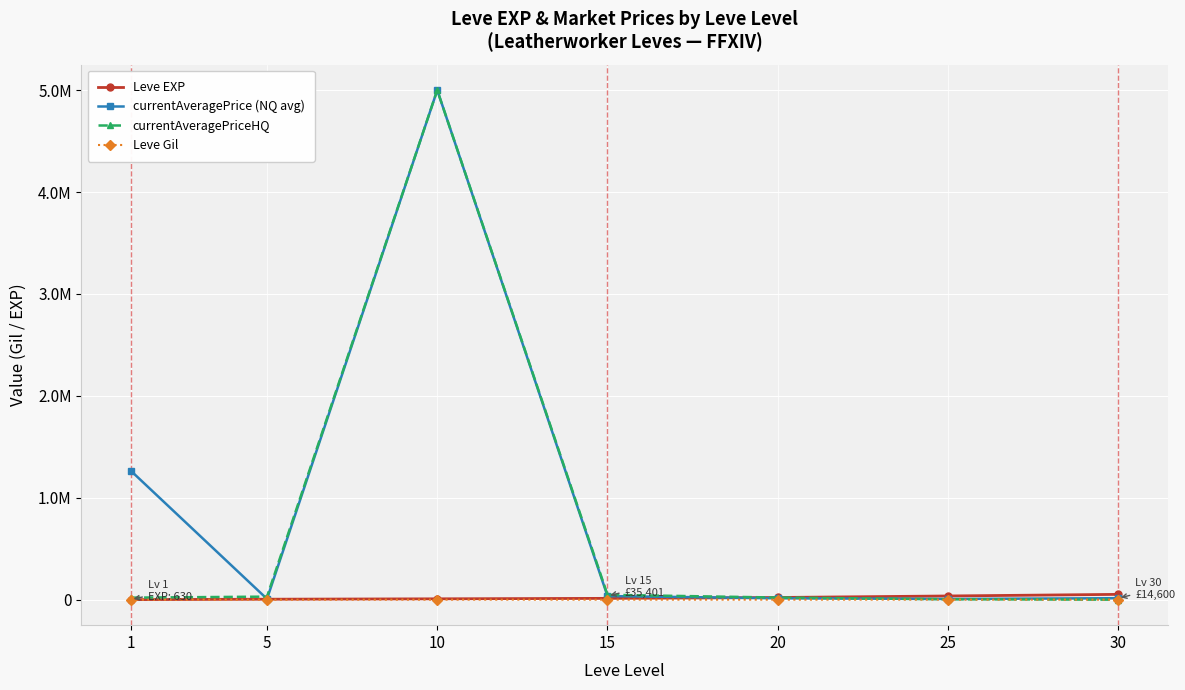

Is it true that currentAveragePrice (NQ avg) equals 3388.7 at 20?

False